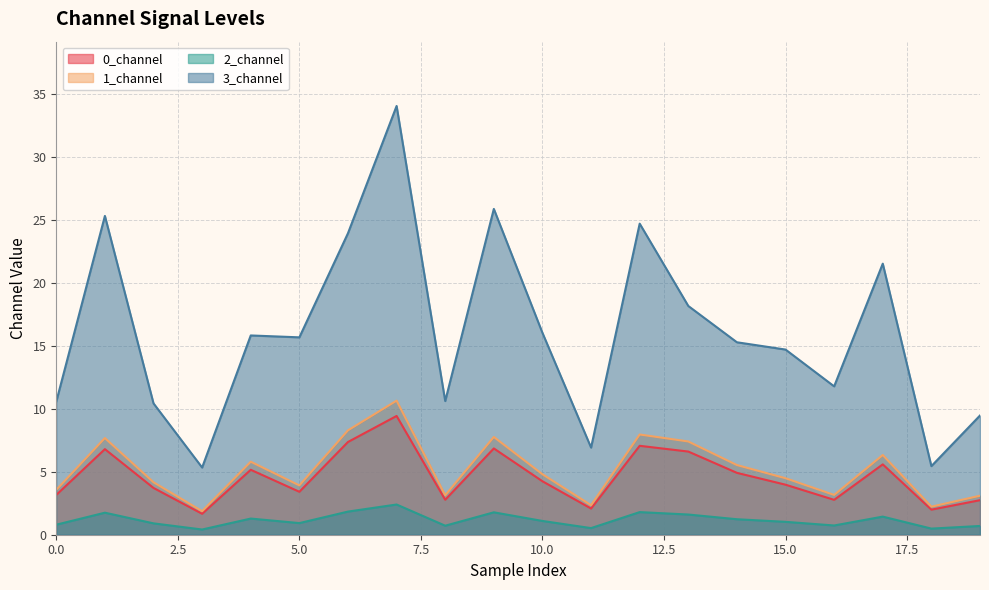

What is the spread (max minus min) of values at 19?

8.8